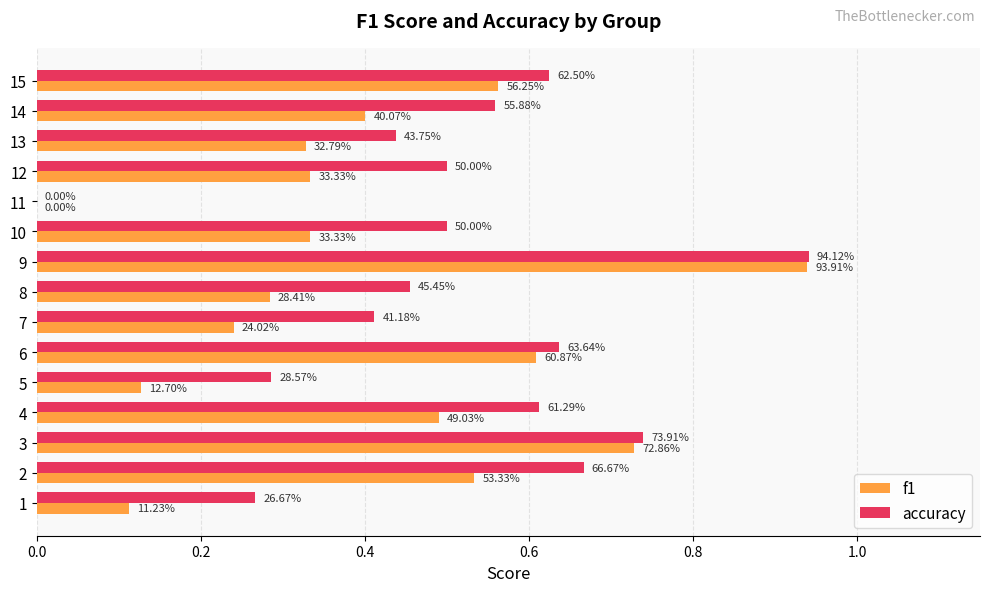

Rank the series by their maximum value, from lowest to highest.

f1, accuracy